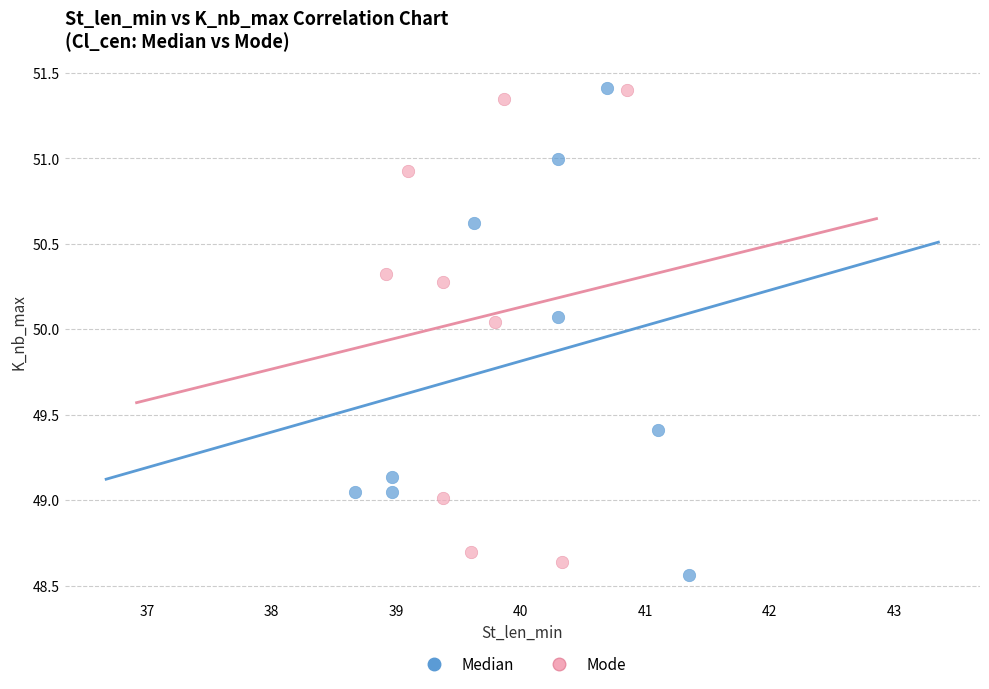

What are all the series names shown in the legend?

Median, Mode